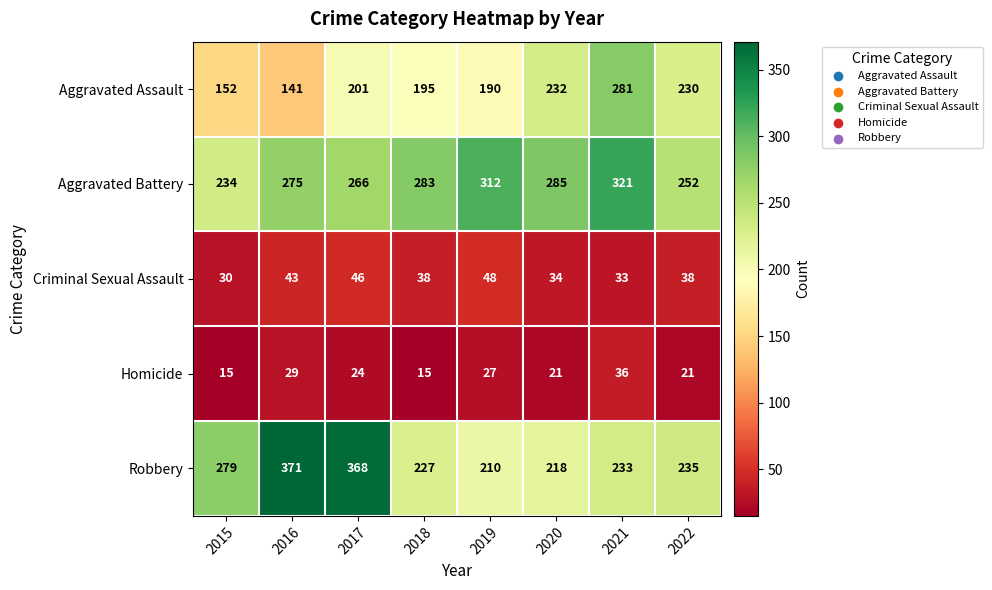

The Criminal Sexual Assault series shows 21 at 2016. True or false?

False